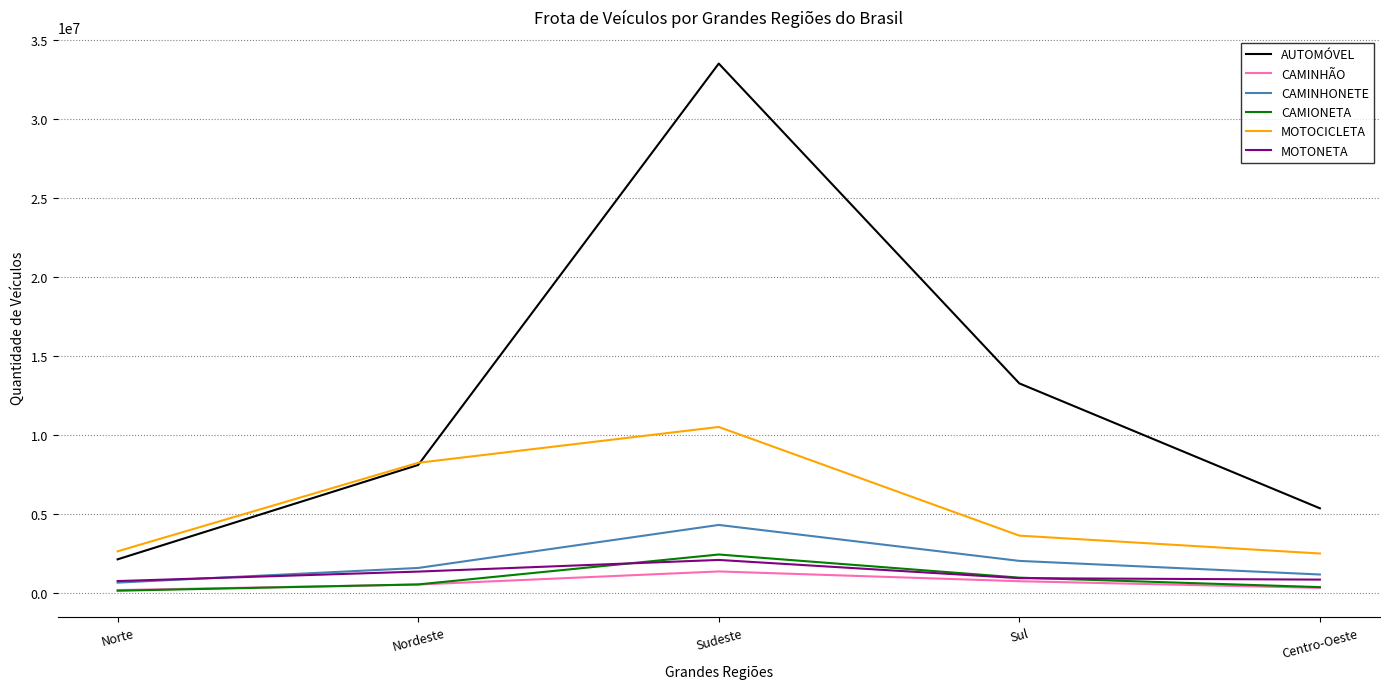

How many lines are shown in the chart?

6